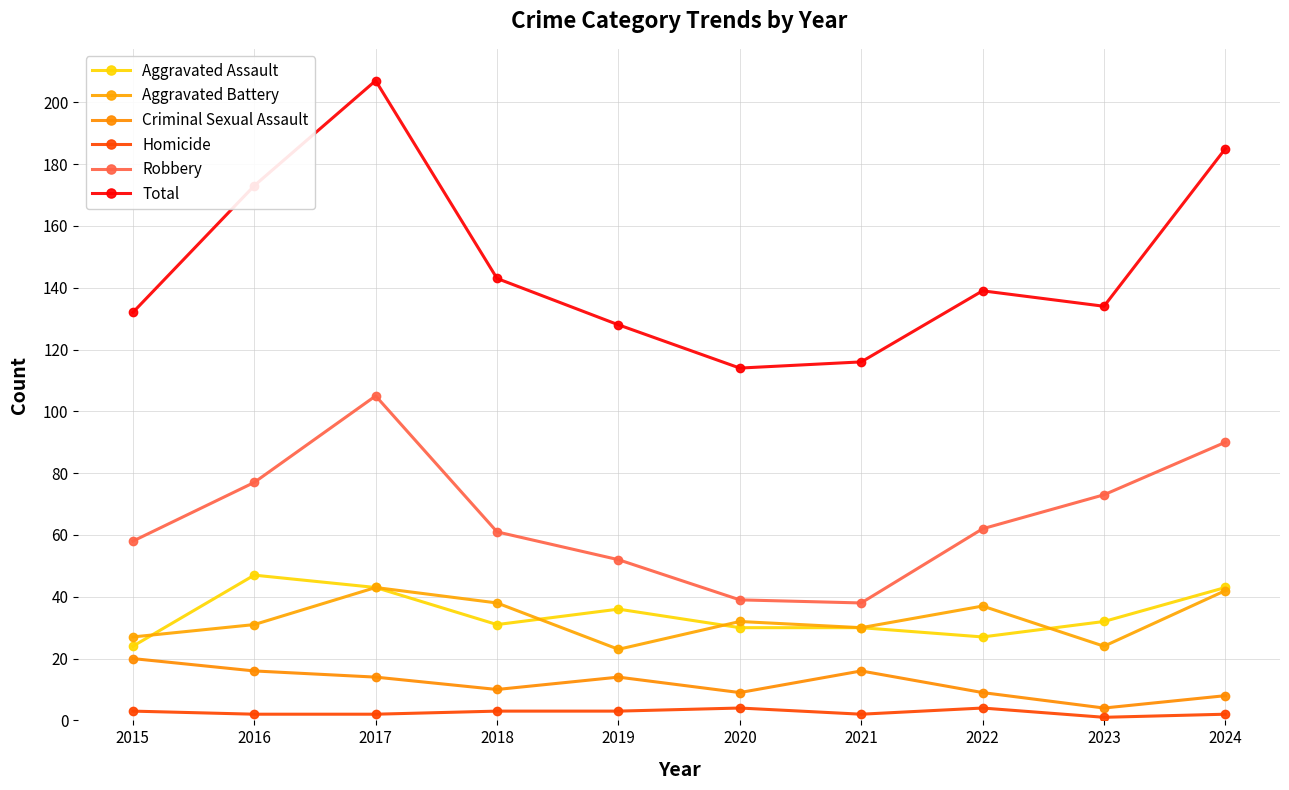

What is the highest value of the Aggravated Assault series?

47